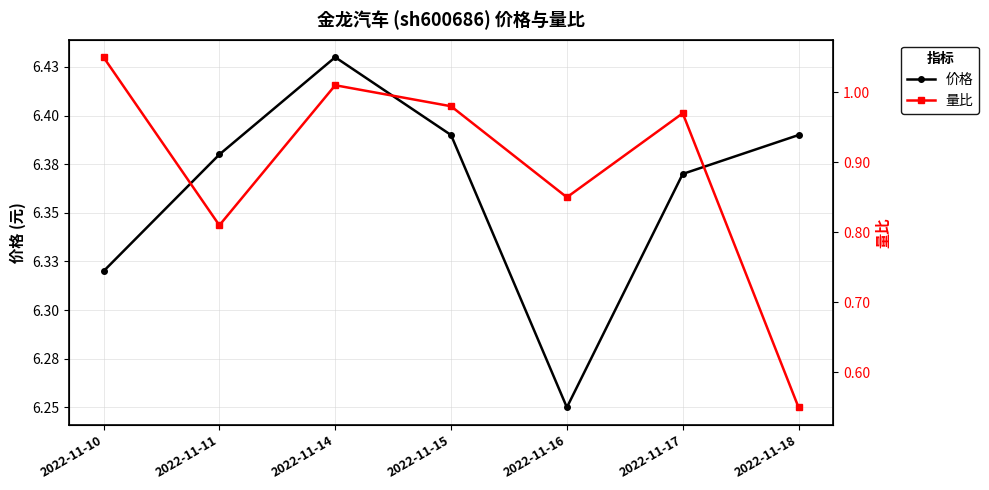

The 价格 series shows 6.2 at 2022-11-16. True or false?

True